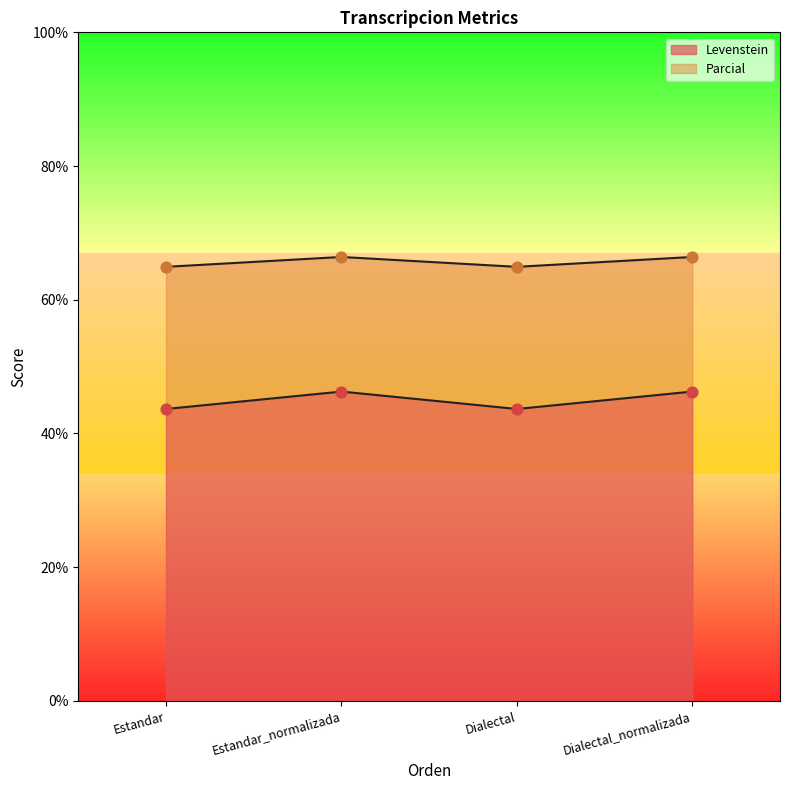

Is the value of Levenstein at Dialectal_normalizada greater than the value of Parcial at Dialectal?

Yes